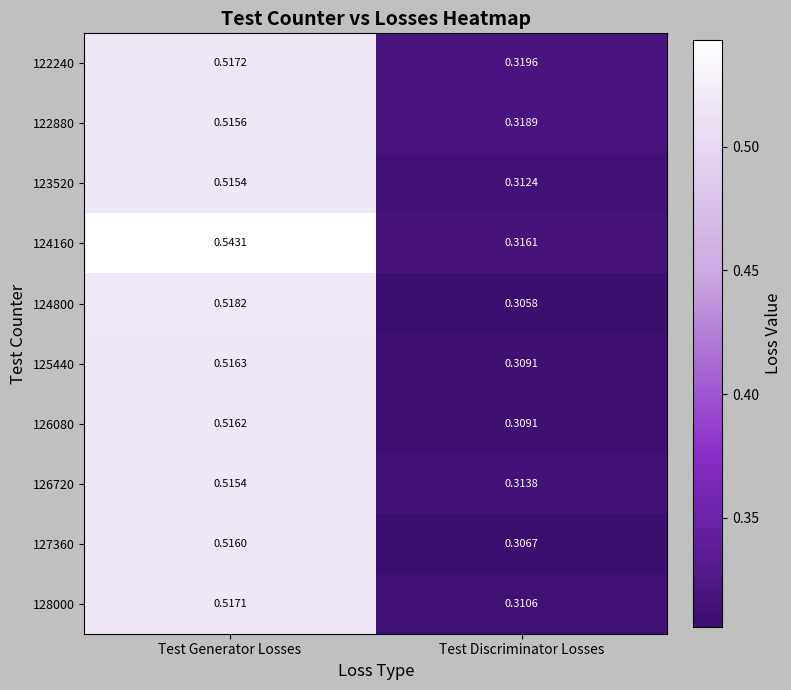

Where is 126080 nearest to the value 0?

Test Discriminator Losses